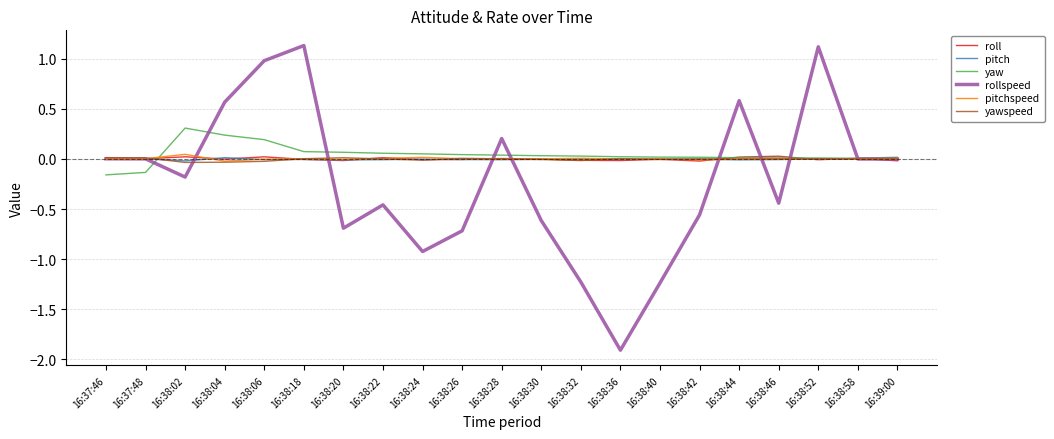

True or false: roll has a value of 0.0 at 16:37:48.

True